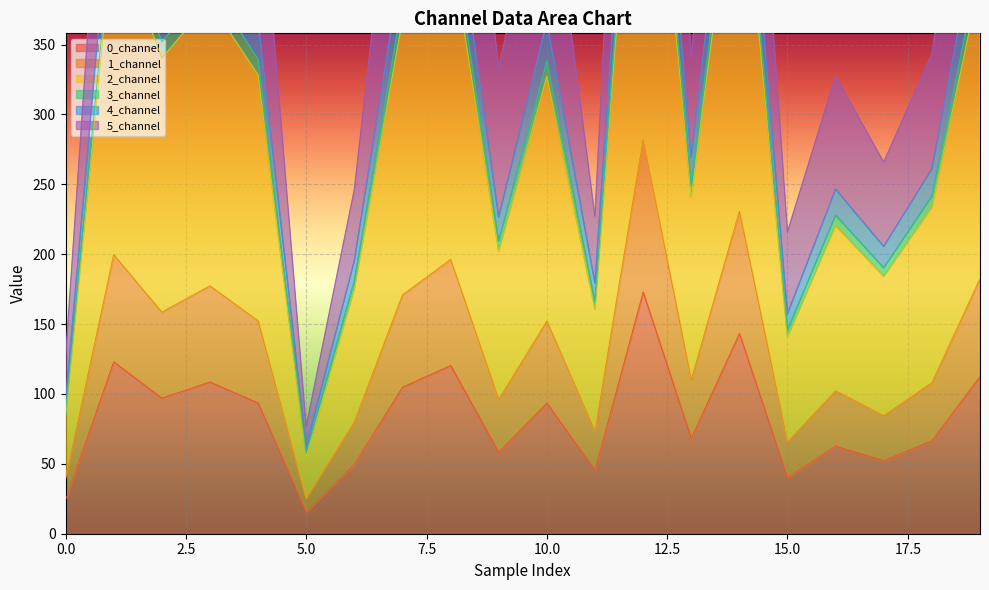

What is the difference between the 1_channel values at 5 and 1?

174.5